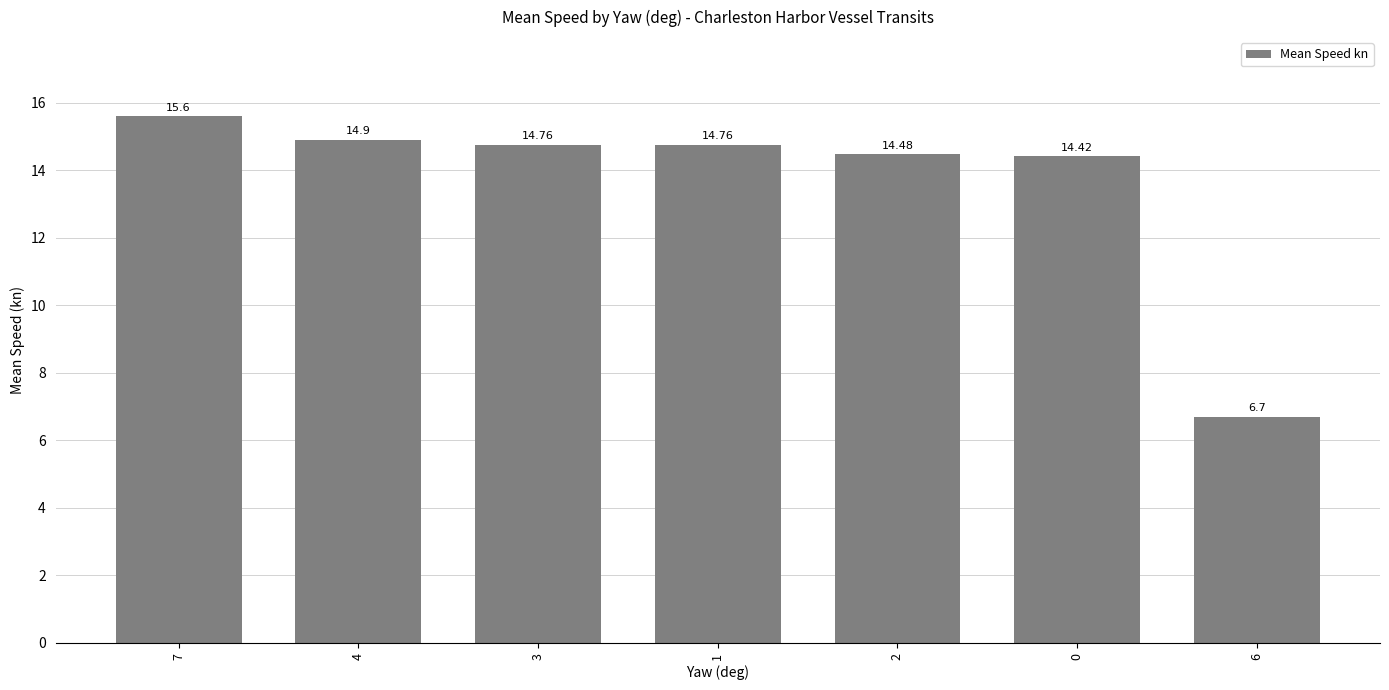

At which label does the data first exceed 14?

7